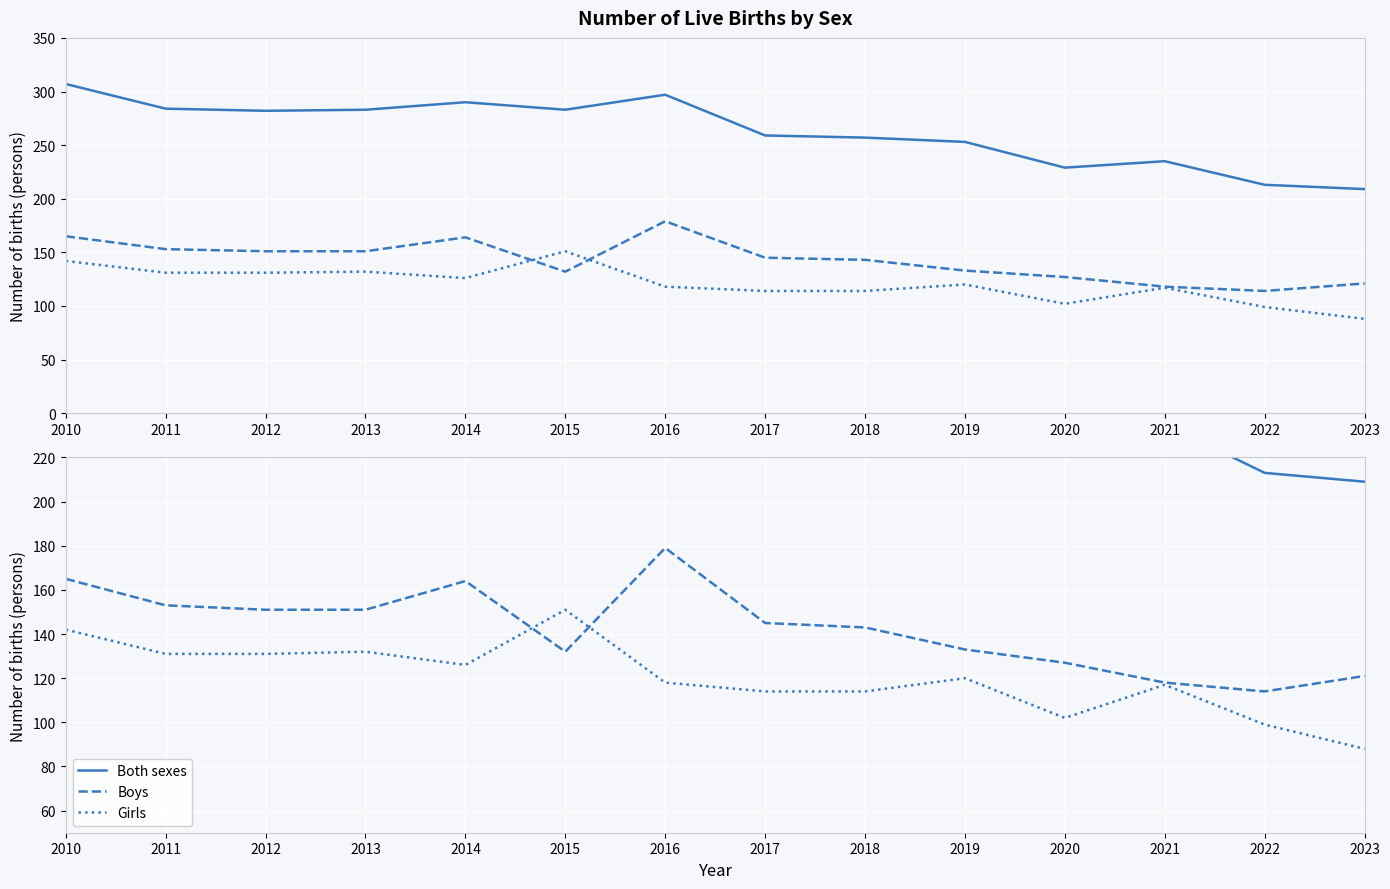

What is the value of the Girls point at the 4th from the left?

132